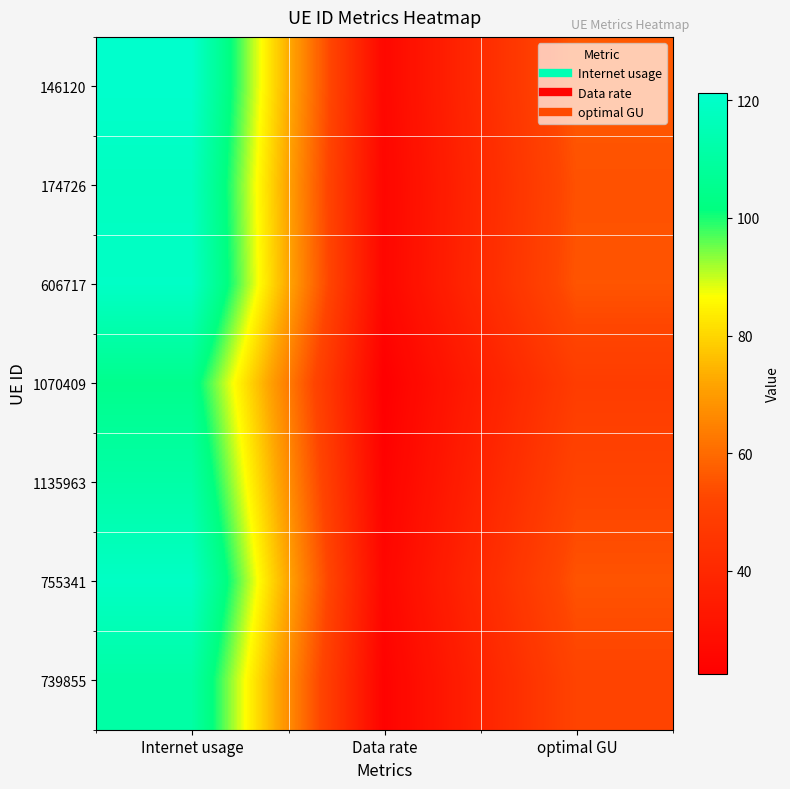

Which series has the largest range (max minus min)?

146120